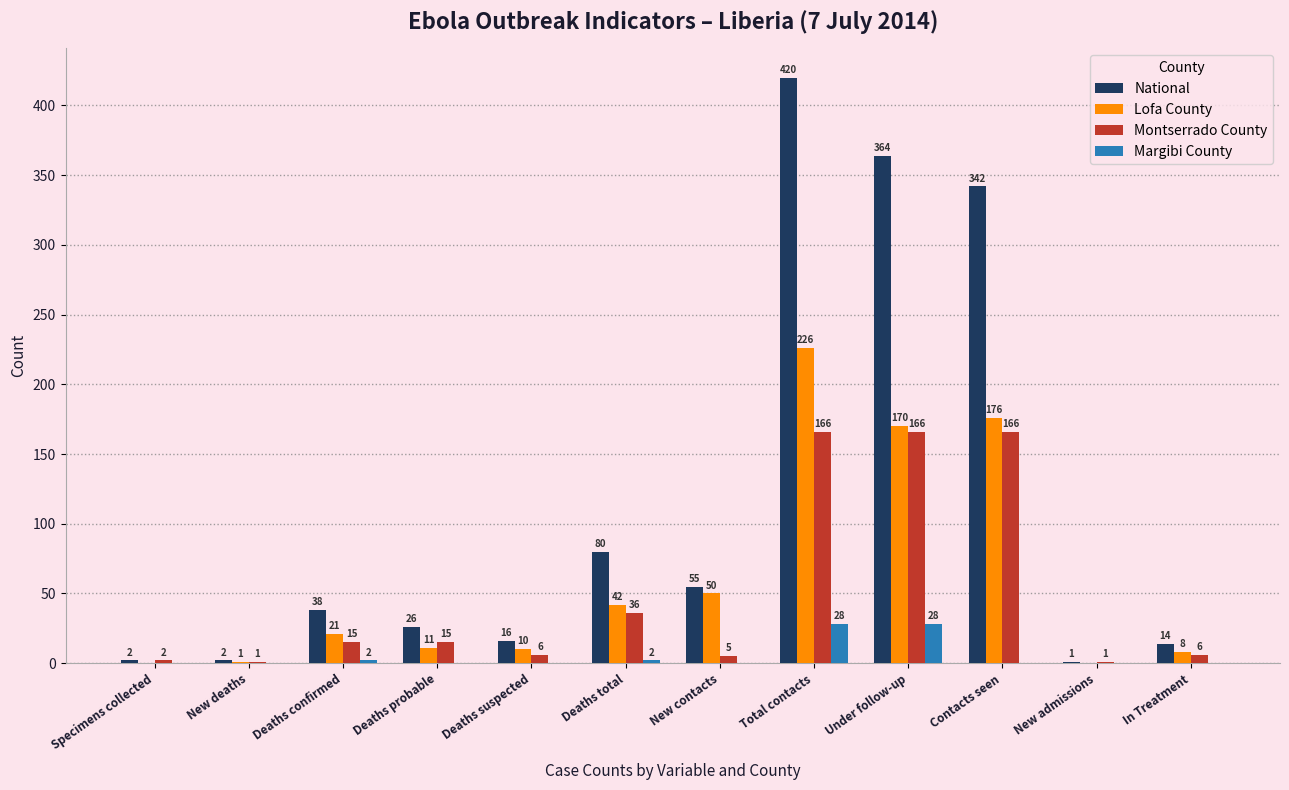

What is the maximum value shown in the chart?

420